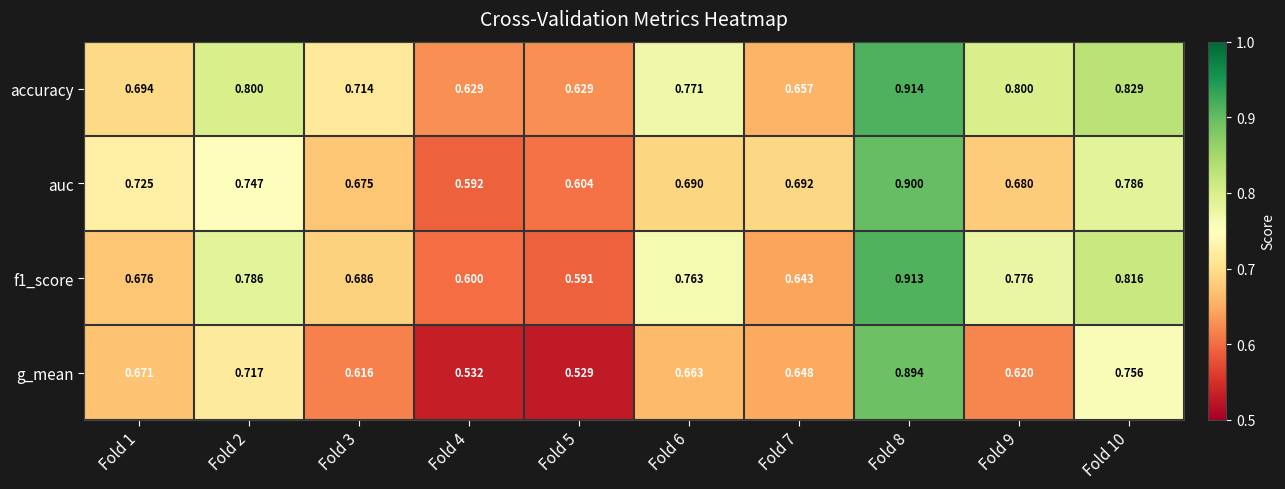

List the series in order of their overall mean, lowest first.

g_mean, auc, f1_score, accuracy